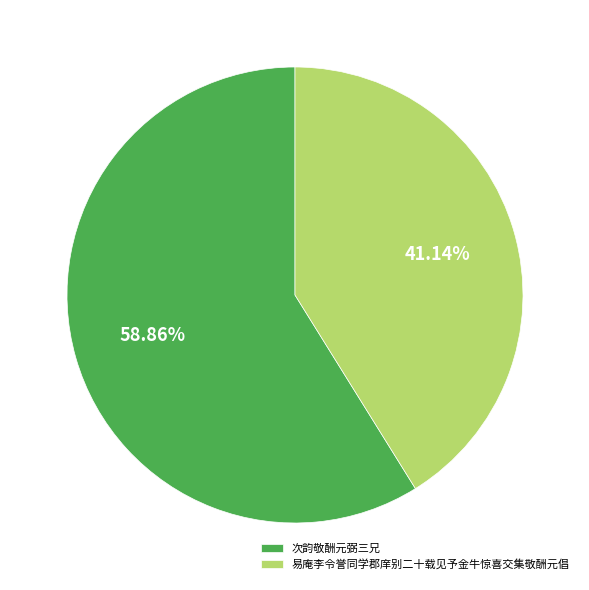

Do 易庵李令誉同学郡庠别二十载见予金牛惊喜交集敬酬元倡 and 次韵敬酬元弼三兄 together represent more than half of the pie?

Yes